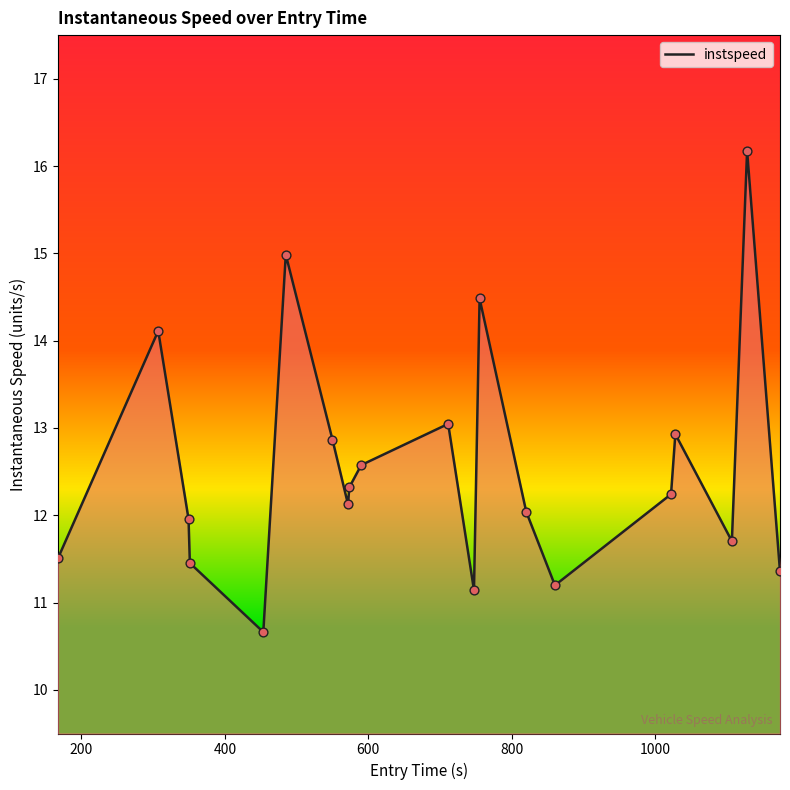

What is the difference between the maximum and minimum values?

5.5